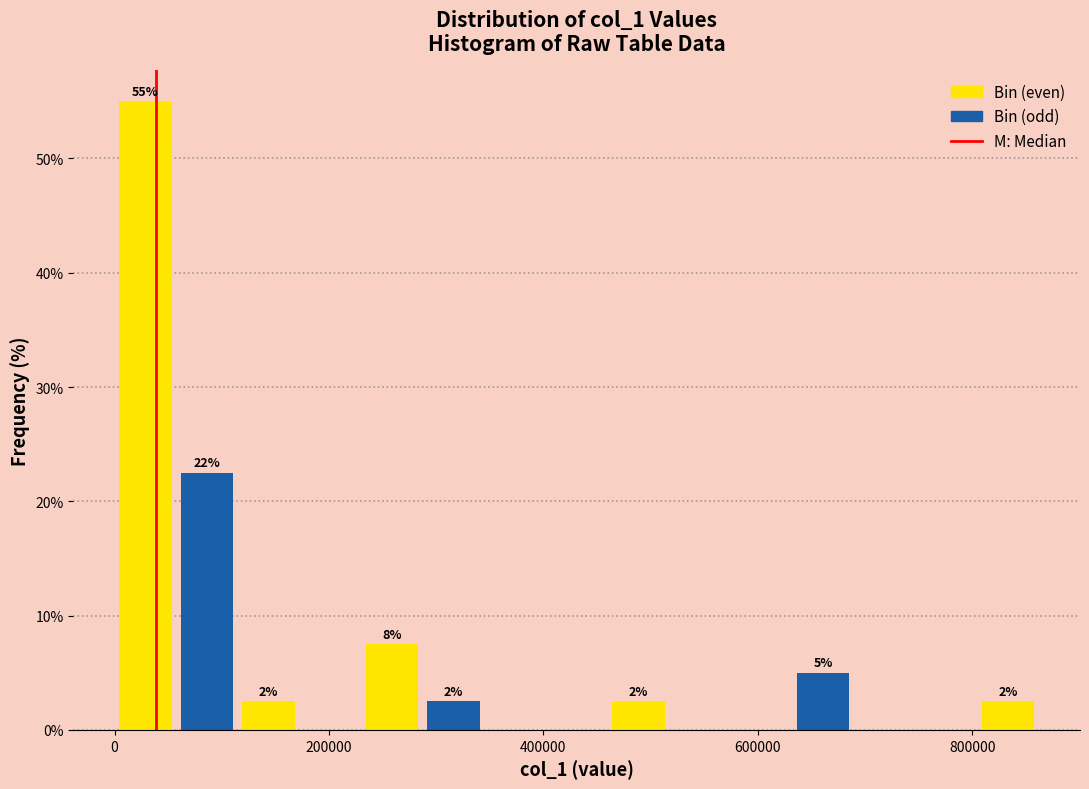

Read against the x-axis, roughly where is the centre of the tallest bar?

20000